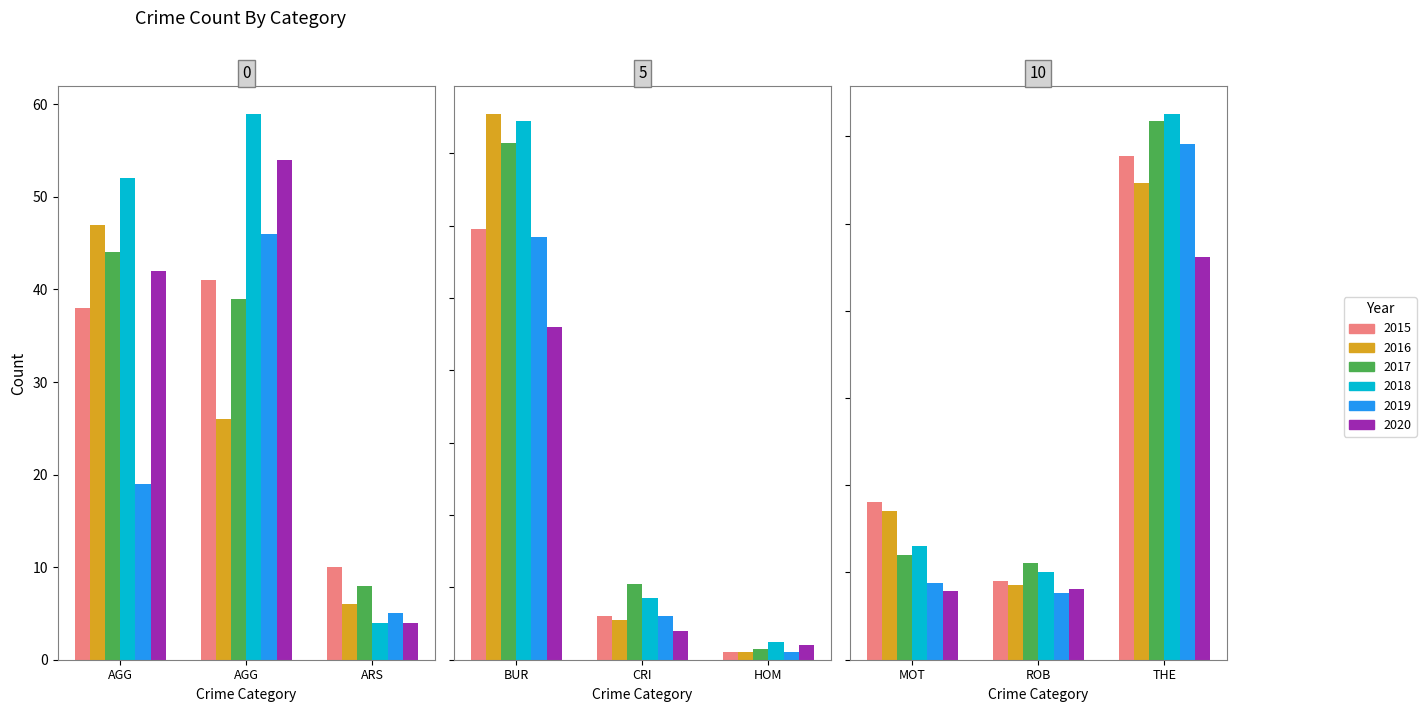

What is the value of the 2015 bar at the 9th from the left?

577